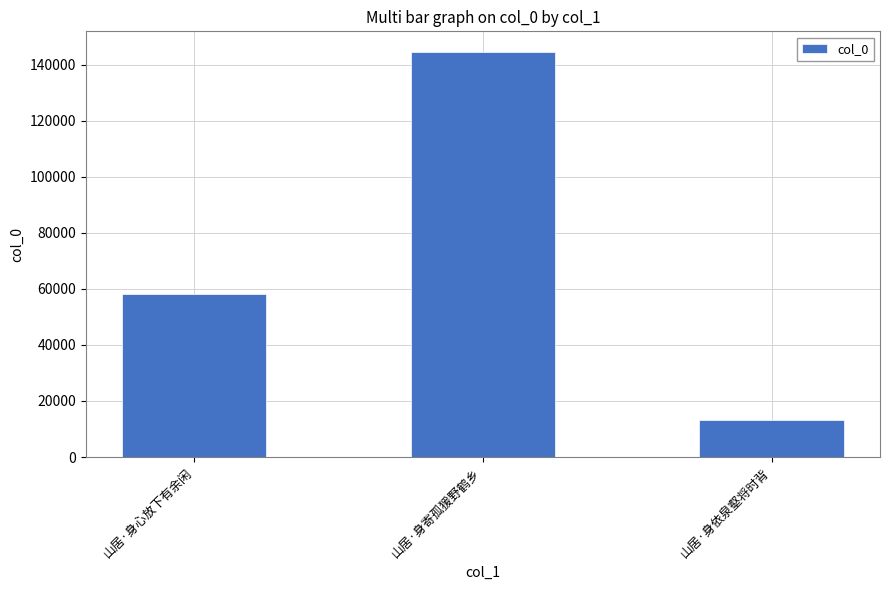

What is the difference between the second highest and minimum values?

44960